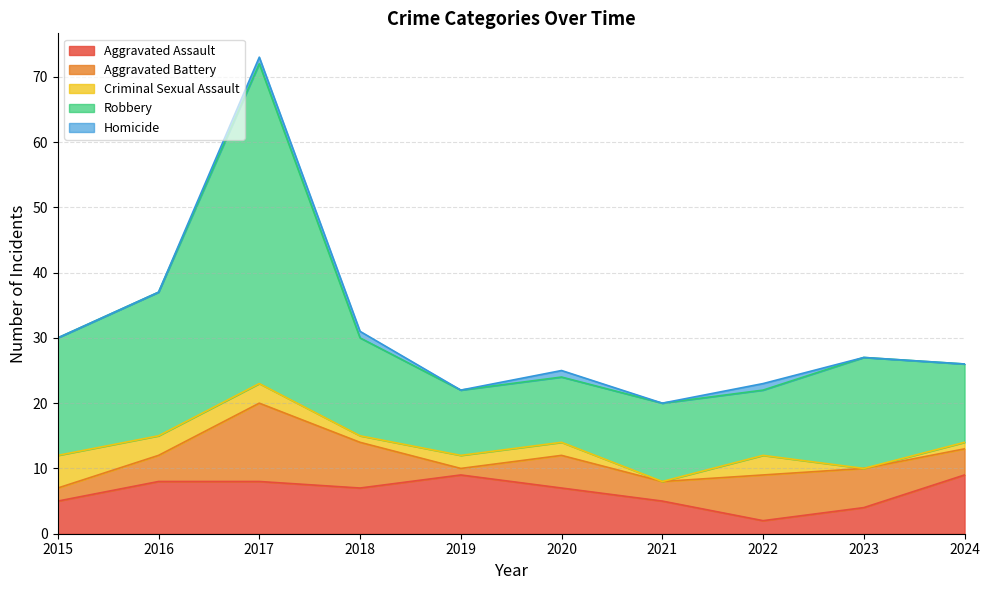

In Homicide, how many points are lower than both neighbors (excluding endpoints)?

2